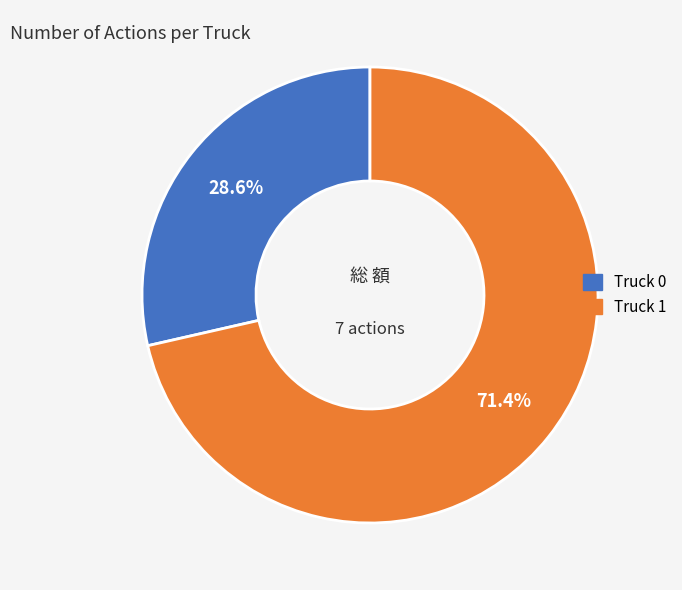

Is it true that Truck 1 is 71% of the pie?

True